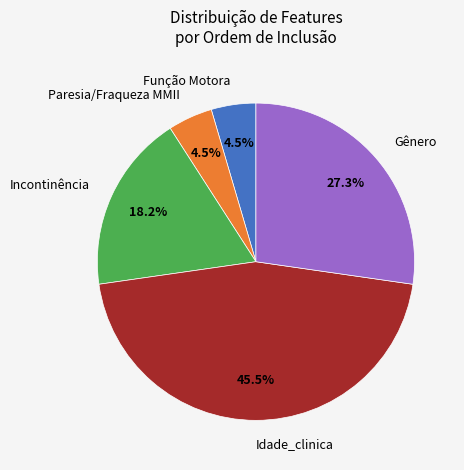

Which has a higher value, Gênero or Idade_clinica?

Idade_clinica